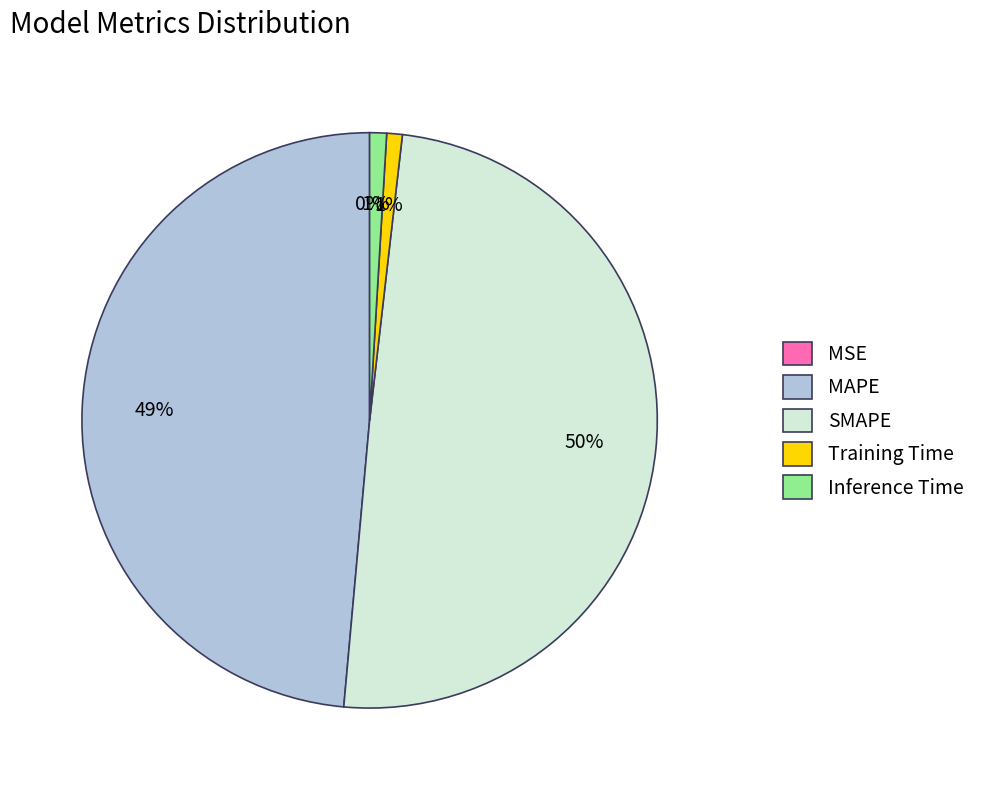

Which category has the biggest portion of the pie?

SMAPE